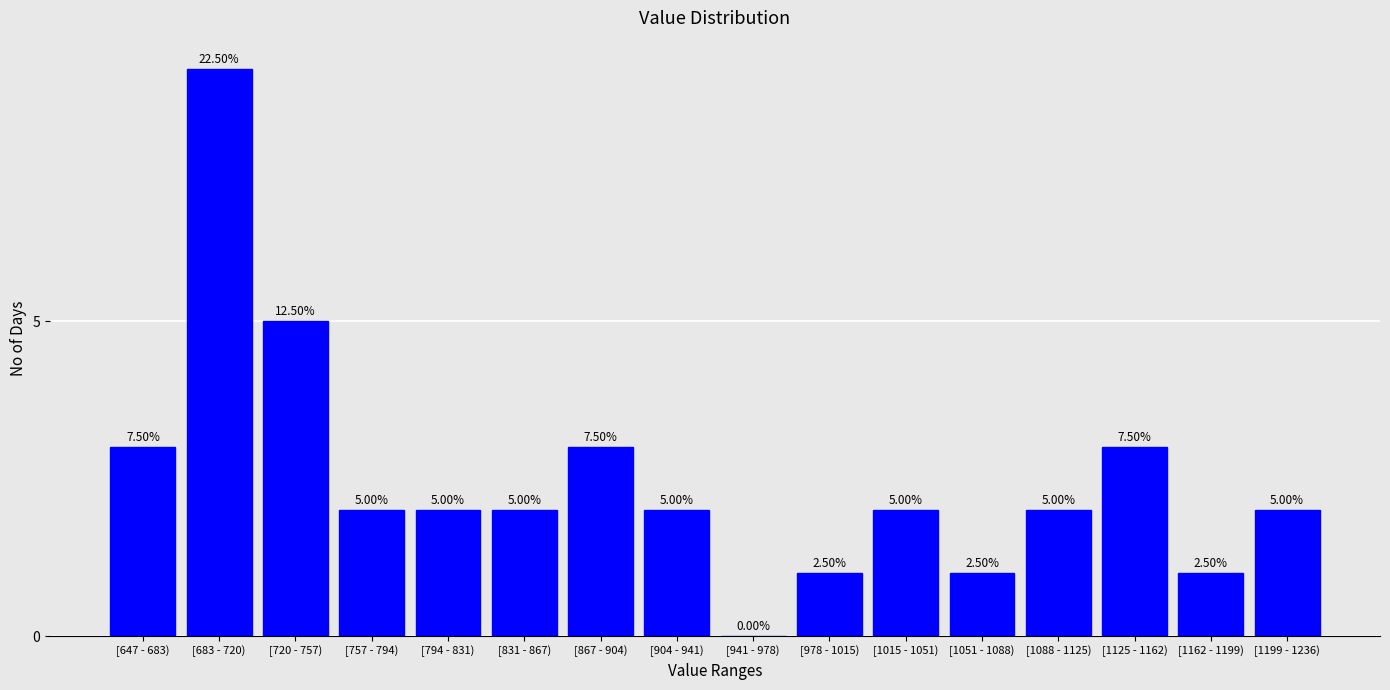

What is the sum of all values?

40